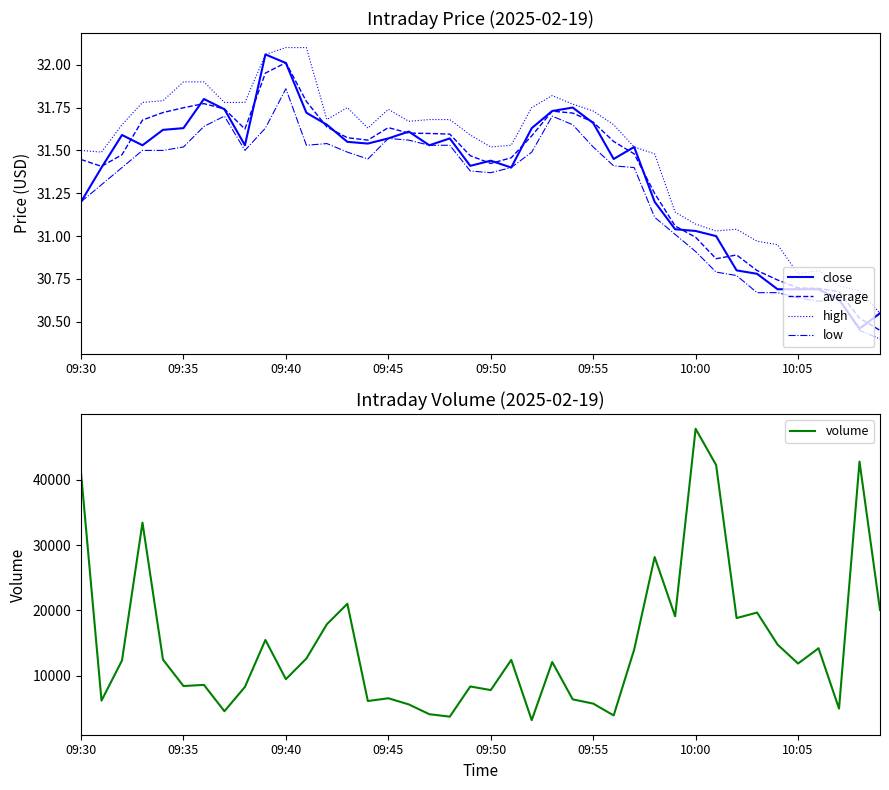

What is the maximum value shown in the chart?

47762.0